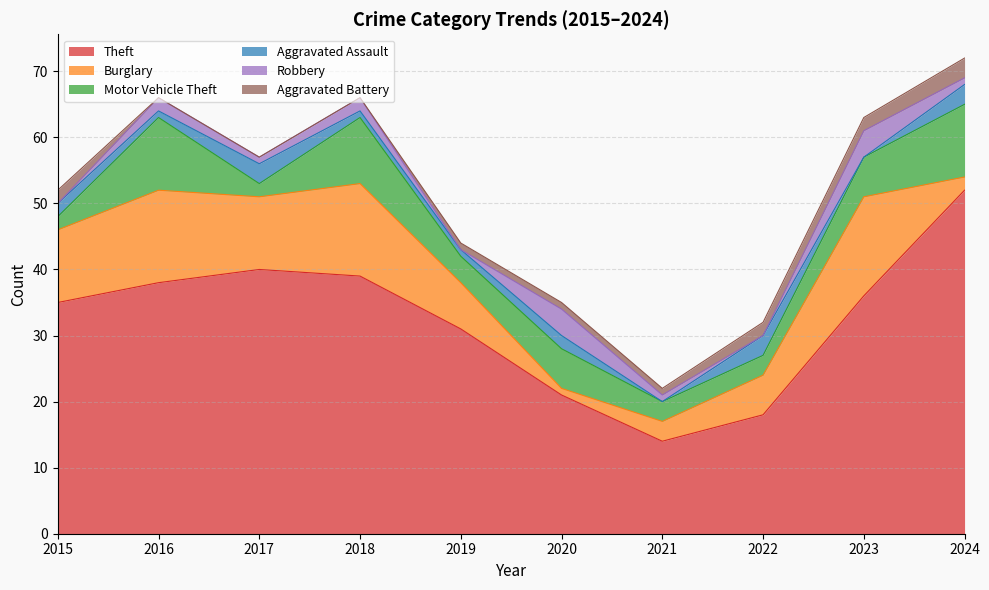

Which label corresponds to the smallest value in the chart?

2021